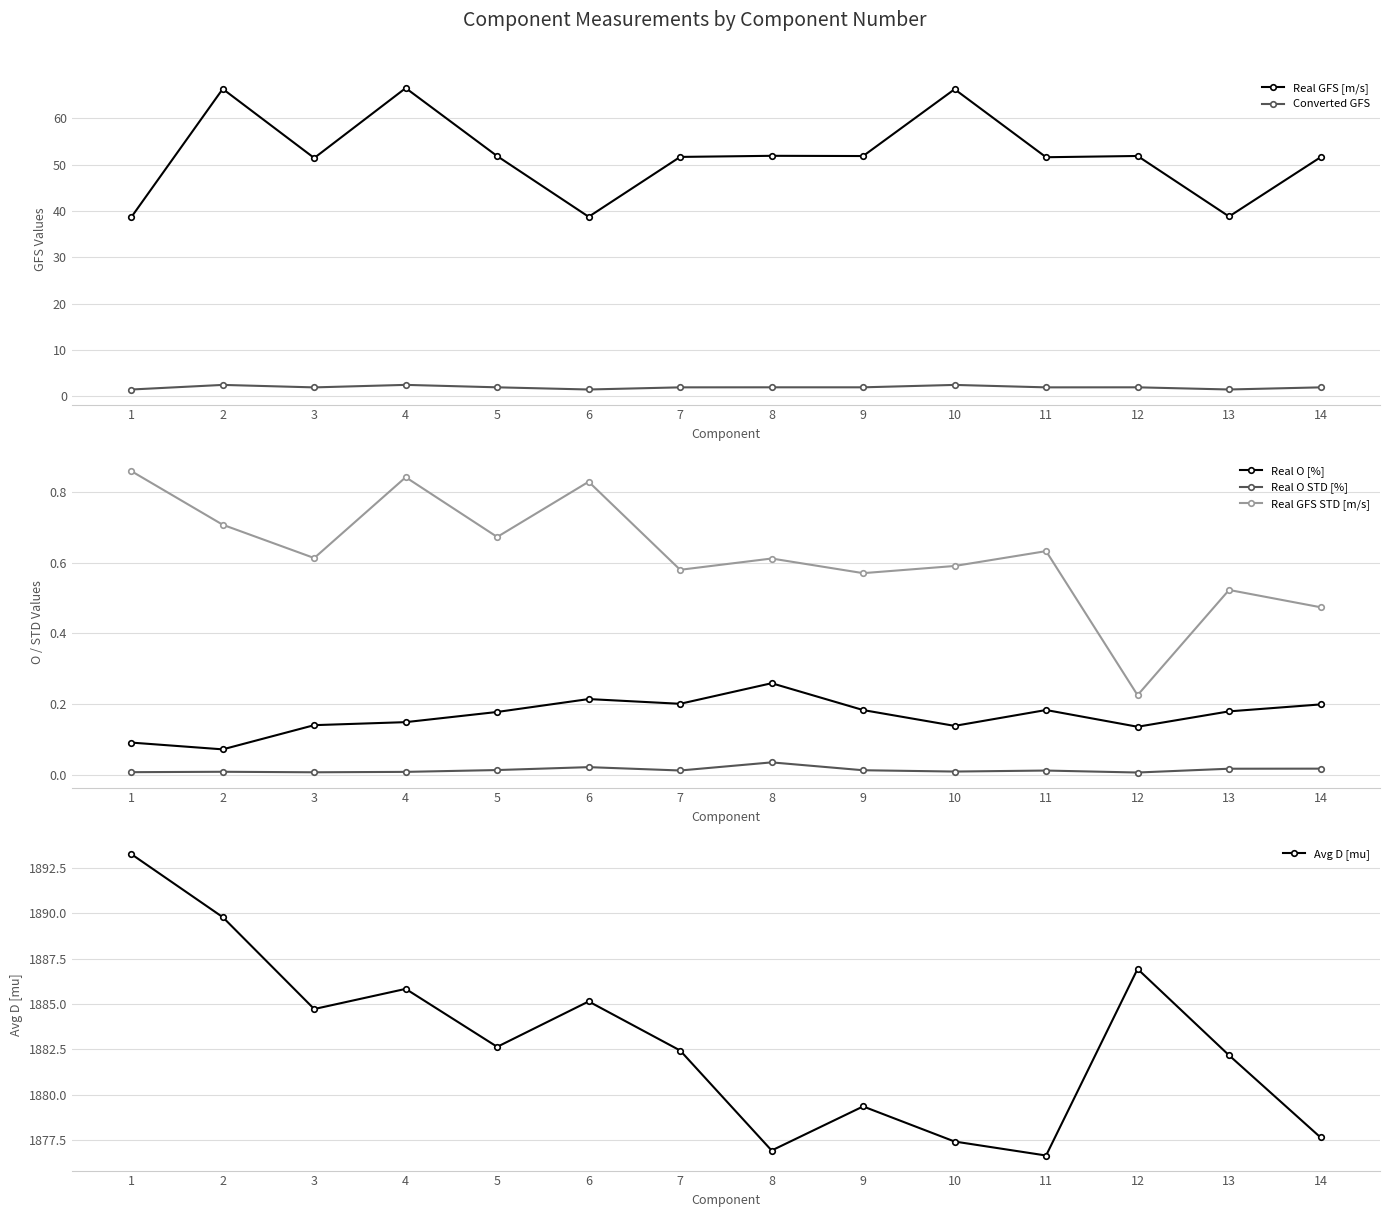

True or false: Real GFS STD [m/s] and Converted GFS intersect in this chart.

False